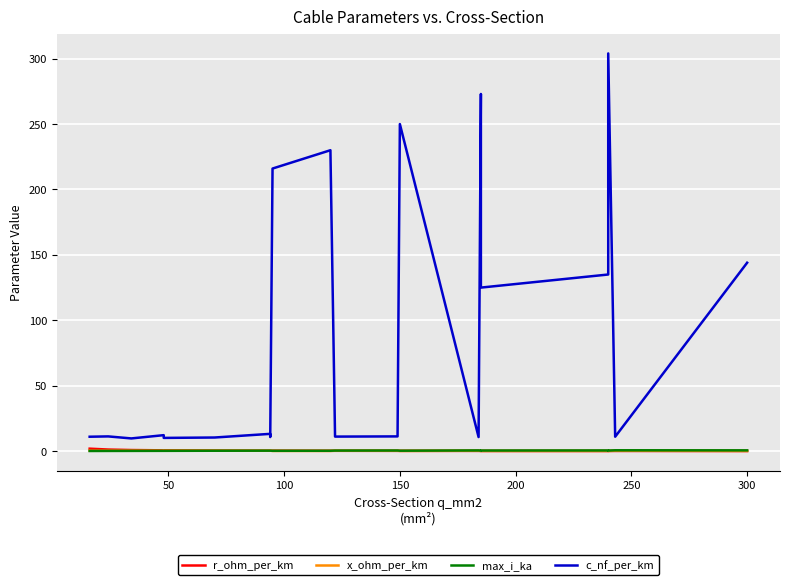

Rank the series by their maximum value, from highest to lowest.

c_nf_per_km, r_ohm_per_km, max_i_ka, x_ohm_per_km